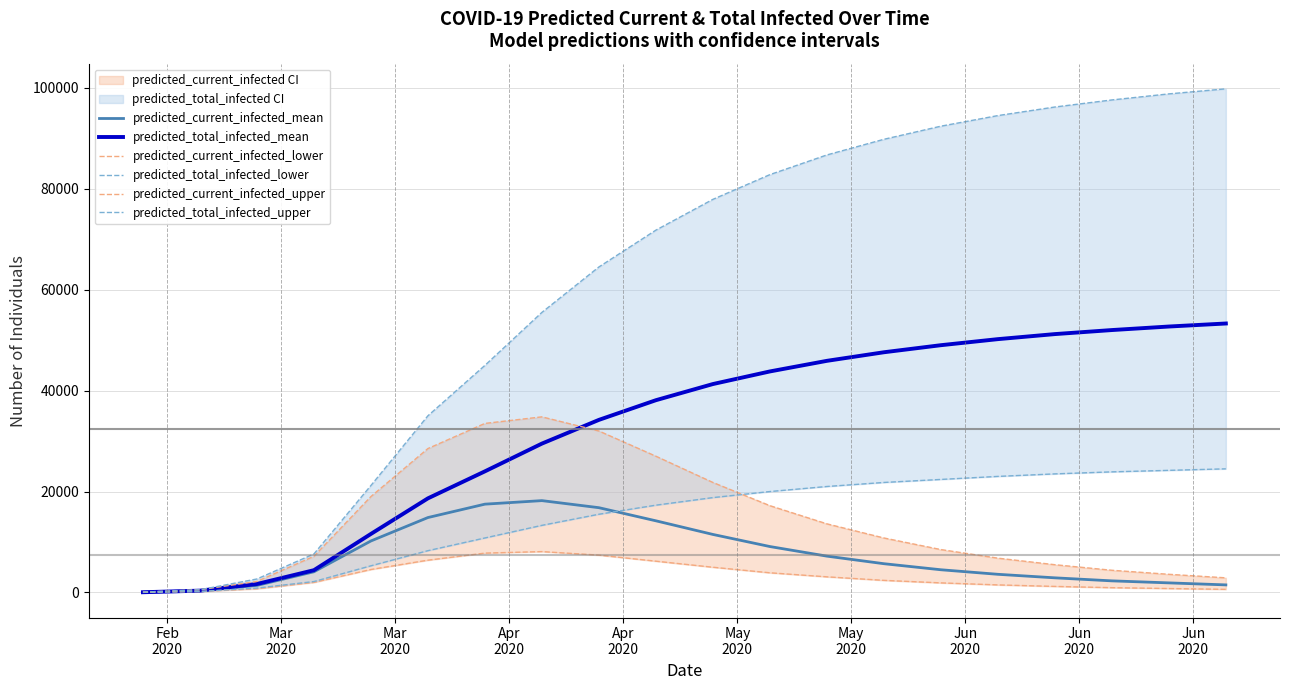

True or false: predicted_total_infected_upper and predicted_current_infected_upper intersect in this chart.

False